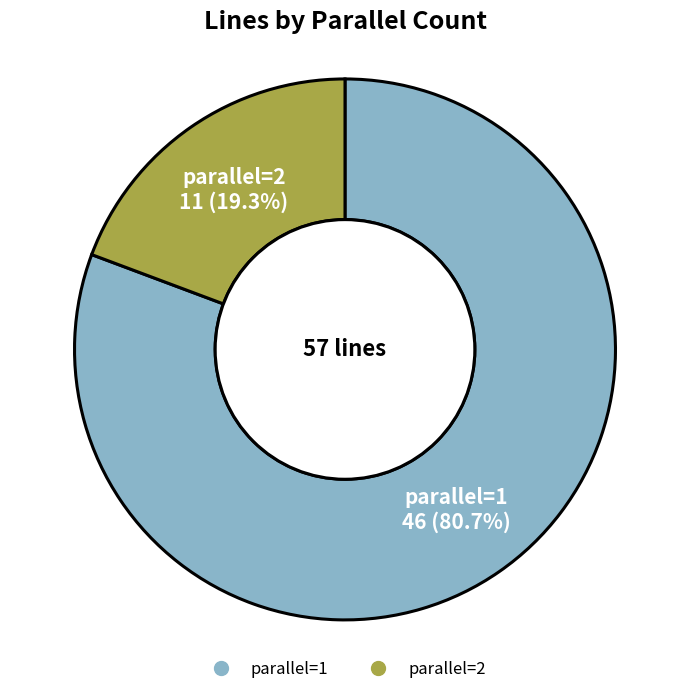

Is it true that parallel=2 is 12% of the pie?

False